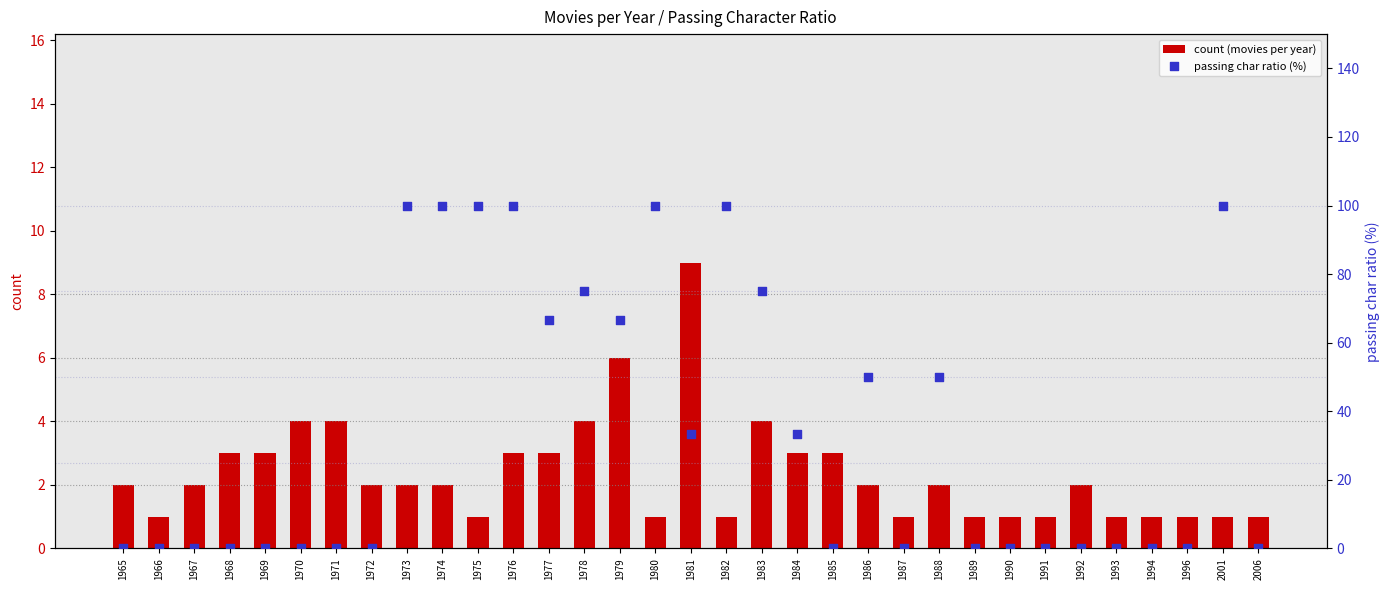

At which category is the sum across all series the highest?

1976